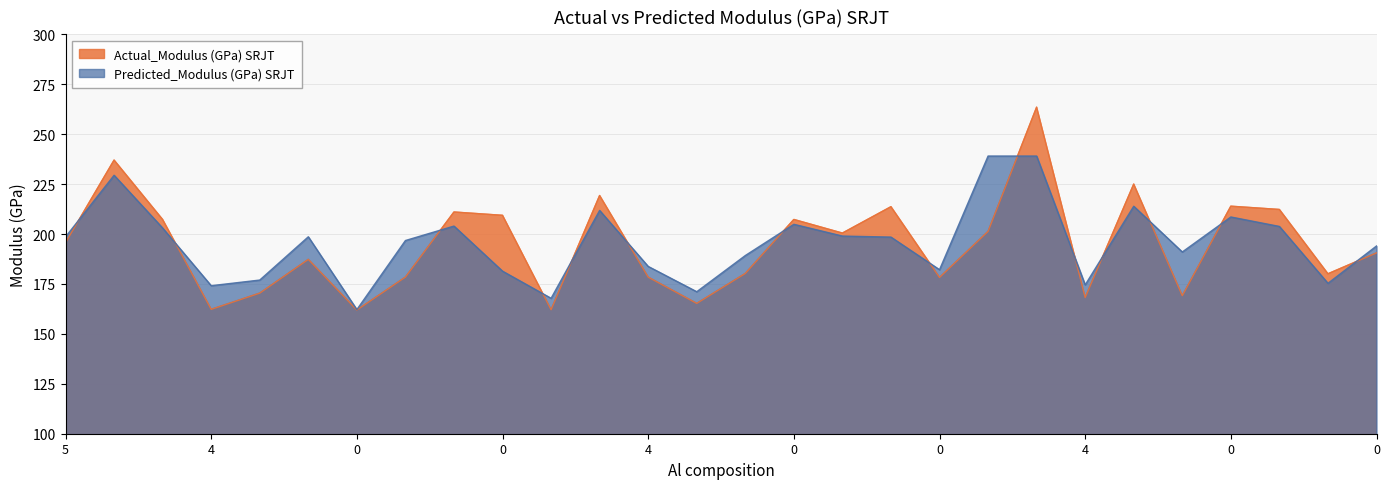

Reading left to right, extract all data points from this chart.

Actual_Modulus (GPa) SRJT: 195.7	237.0	207.3	162.3	170.4	187.3	161.9	178.4	211.0	209.4	162.1	219.3	178.4	165.3	180.3	207.3	200.5	213.7	178.3	201.3	263.5	168.2	225.0	169.1	213.9	212.3	180.1	190.6
Predicted_Modulus (GPa) SRJT: 198.6	229.4	203.0	174.1	177.0	198.6	162.2	196.7	204.0	181.4	167.8	211.8	183.8	171.1	189.2	204.9	199.0	198.5	182.1	239.0	239.0	174.5	213.9	191.0	208.5	203.8	175.3	194.0